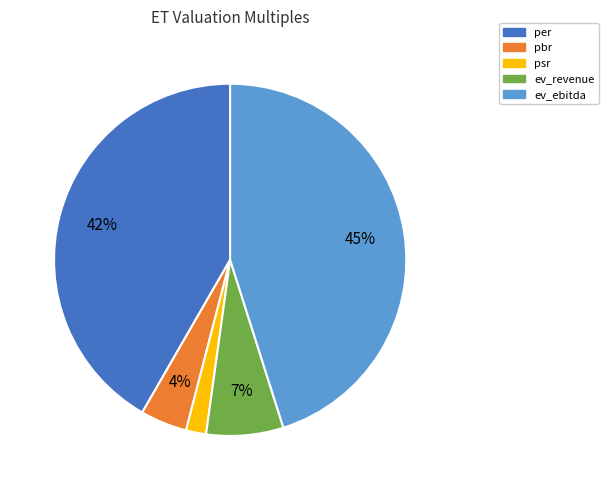

To the nearest percent, what is the difference between the ev_ebitda and psr slice percentages?

43%